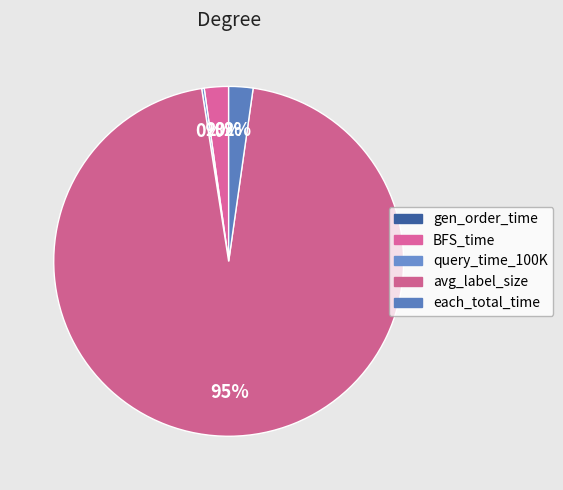

What percentage is NOT represented by each_total_time?

97.8%